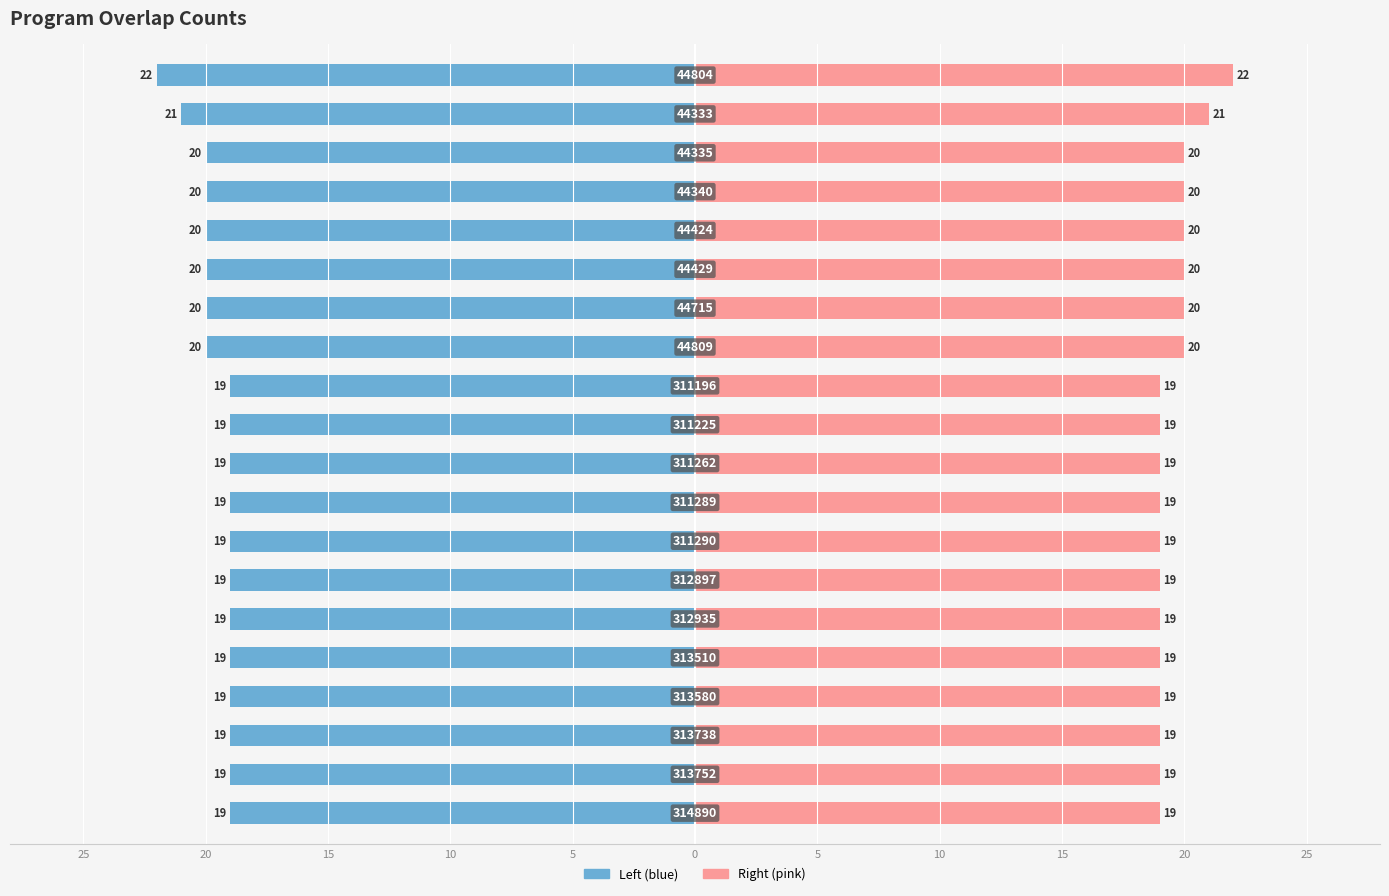

What is the difference between the second highest and minimum values in the overlap_right series?

2